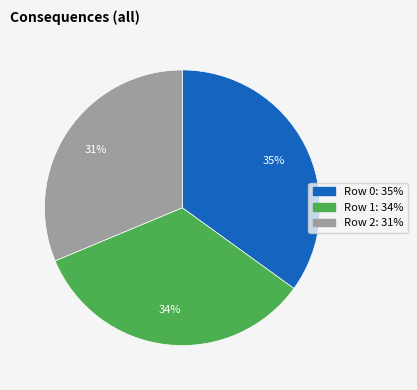

To the nearest percent, what is the combined percentage of Row 0 and Row 2?

66%